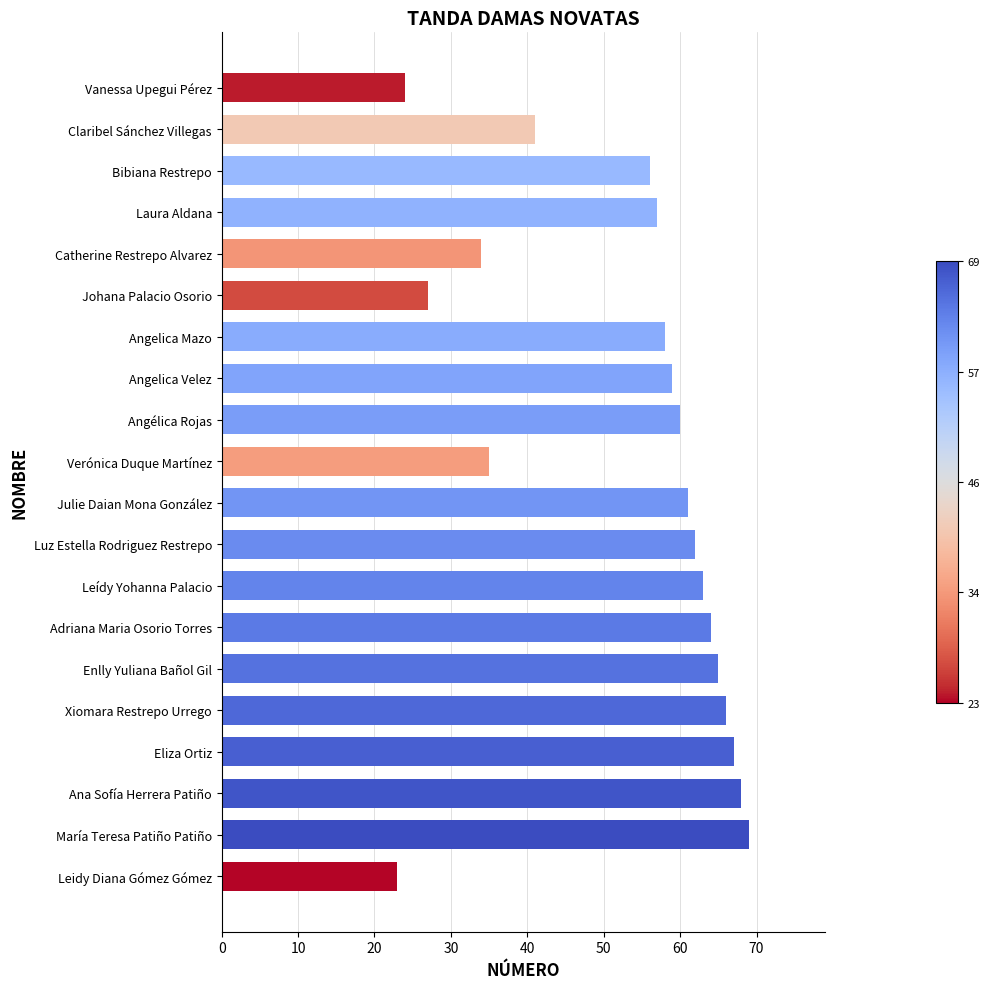

Rank the categories by value from lowest to highest.

Leidy Diana Gómez Gómez, Vanessa Upegui Pérez, Johana Palacio Osorio, Catherine Restrepo Alvarez, Verónica Duque Martínez, Claribel Sánchez Villegas, Bibiana Restrepo, Laura Aldana, Angelica Mazo, Angelica Velez, Angélica Rojas, Julie Daian Mona González, Luz Estella Rodriguez Restrepo, Leídy Yohanna Palacio, Adriana Maria Osorio Torres, Enlly Yuliana Bañol Gil, Xiomara Restrepo Urrego, Eliza Ortiz, Ana Sofía Herrera Patiño, María Teresa Patiño Patiño